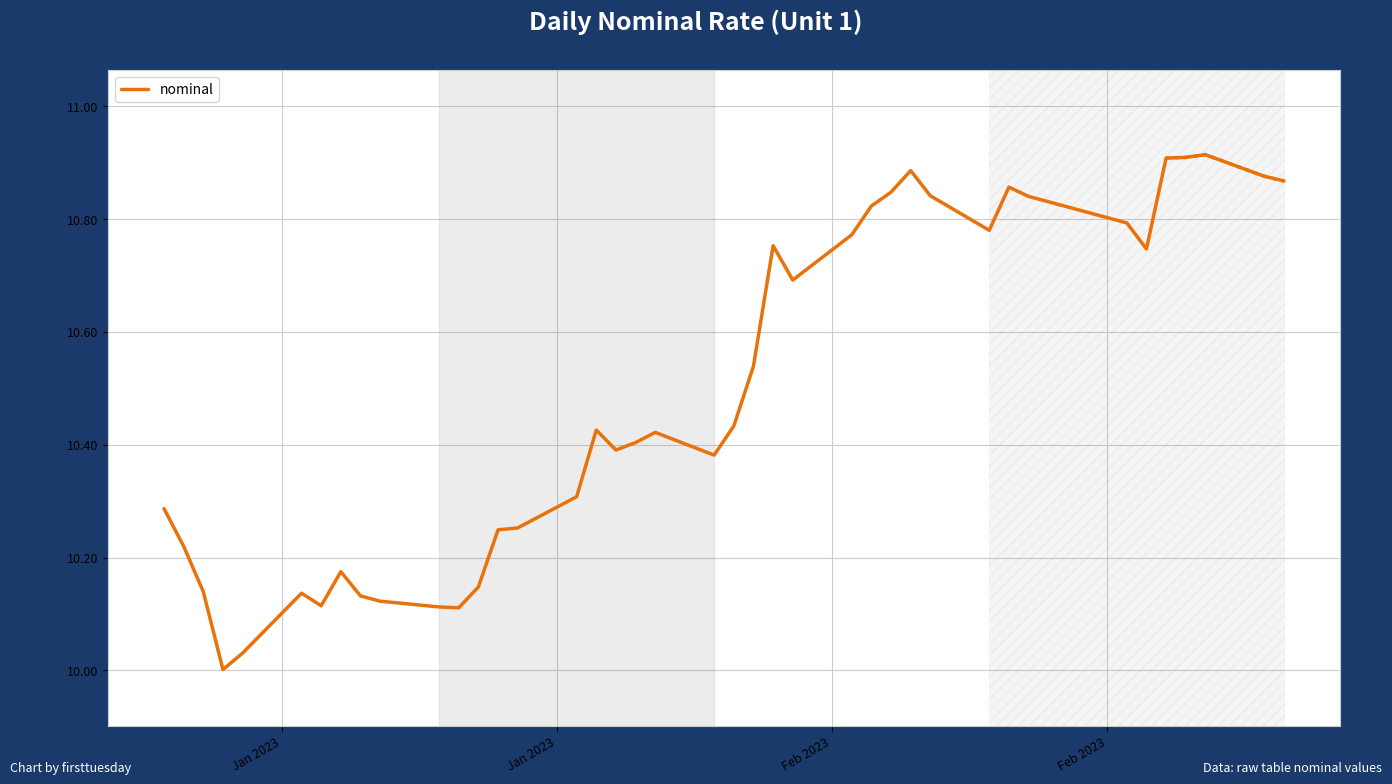

What is the sum of all values?

419.6